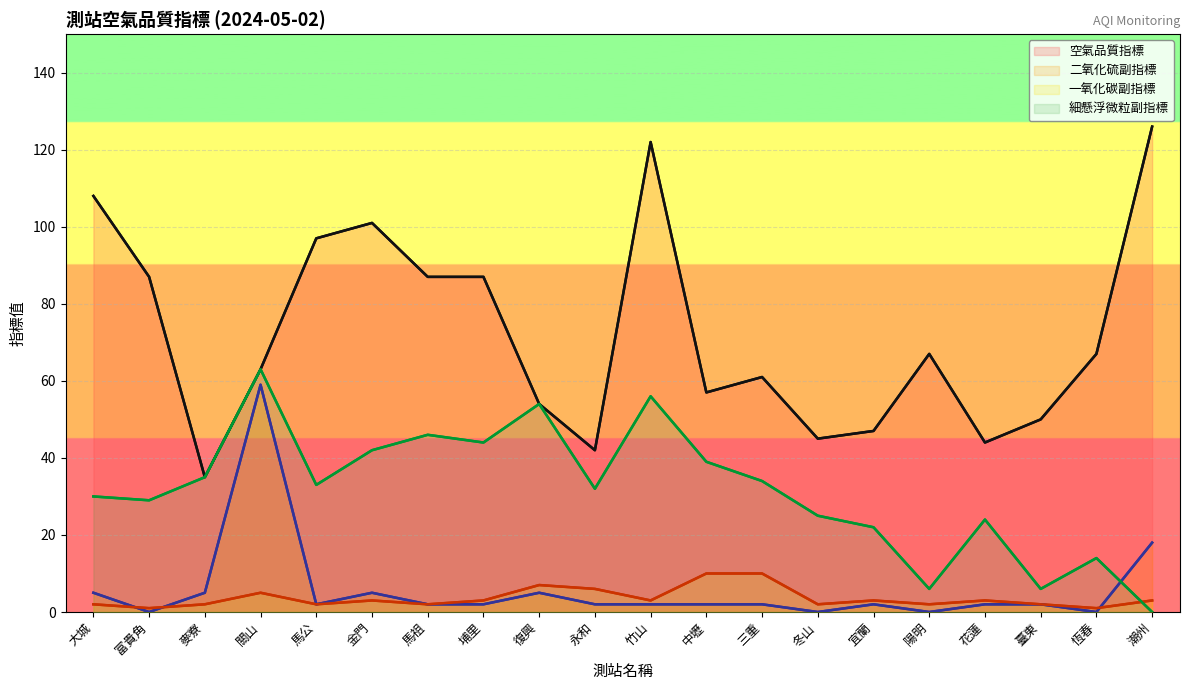

Which series ends up on top after the final intersection of 細懸浮微粒副指標 and 二氧化硫副指標?

二氧化硫副指標